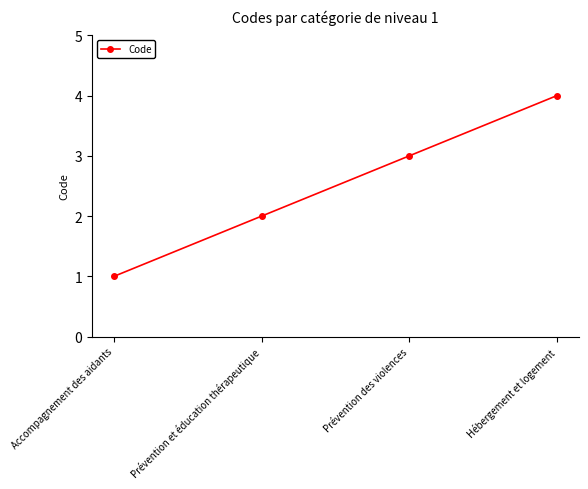

Which label corresponds to the smallest value in the chart?

Accompagnement des aidants